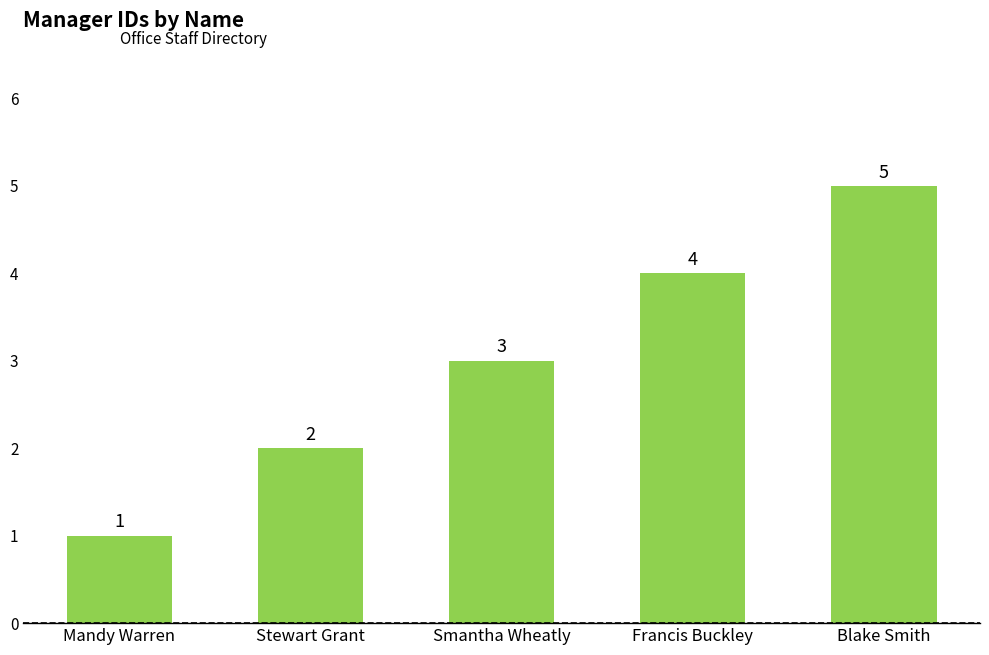

What is the change in value from Smantha Wheatly to Blake Smith?

+2